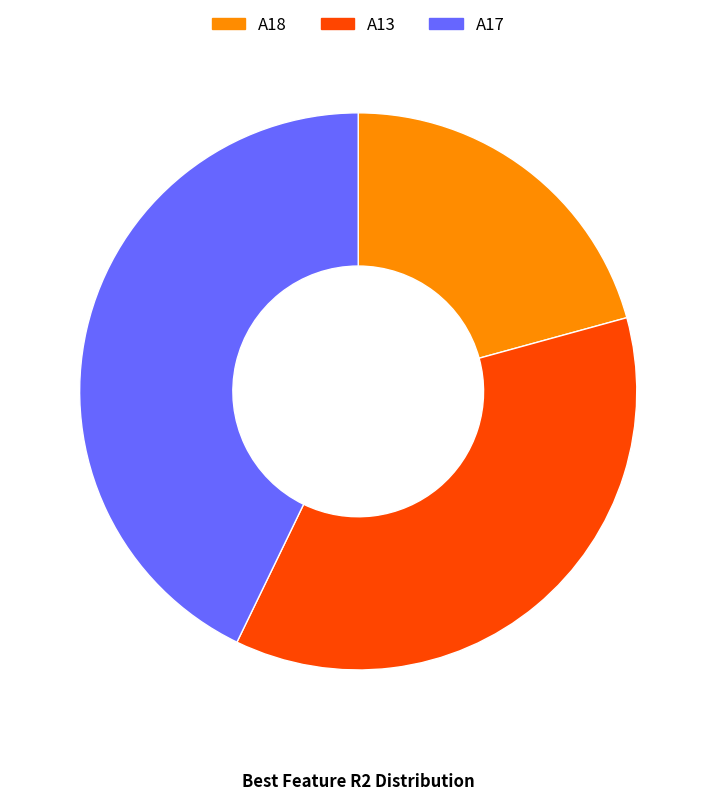

How many slices are in this pie chart?

3